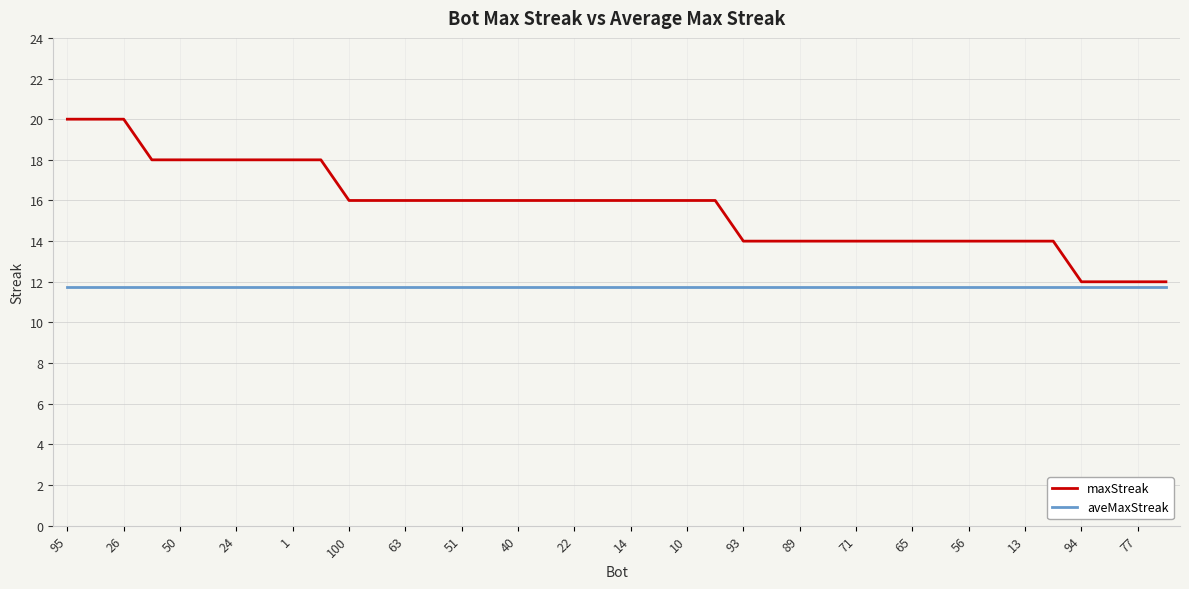

What is the average value of the aveMaxStreak series?

11.7